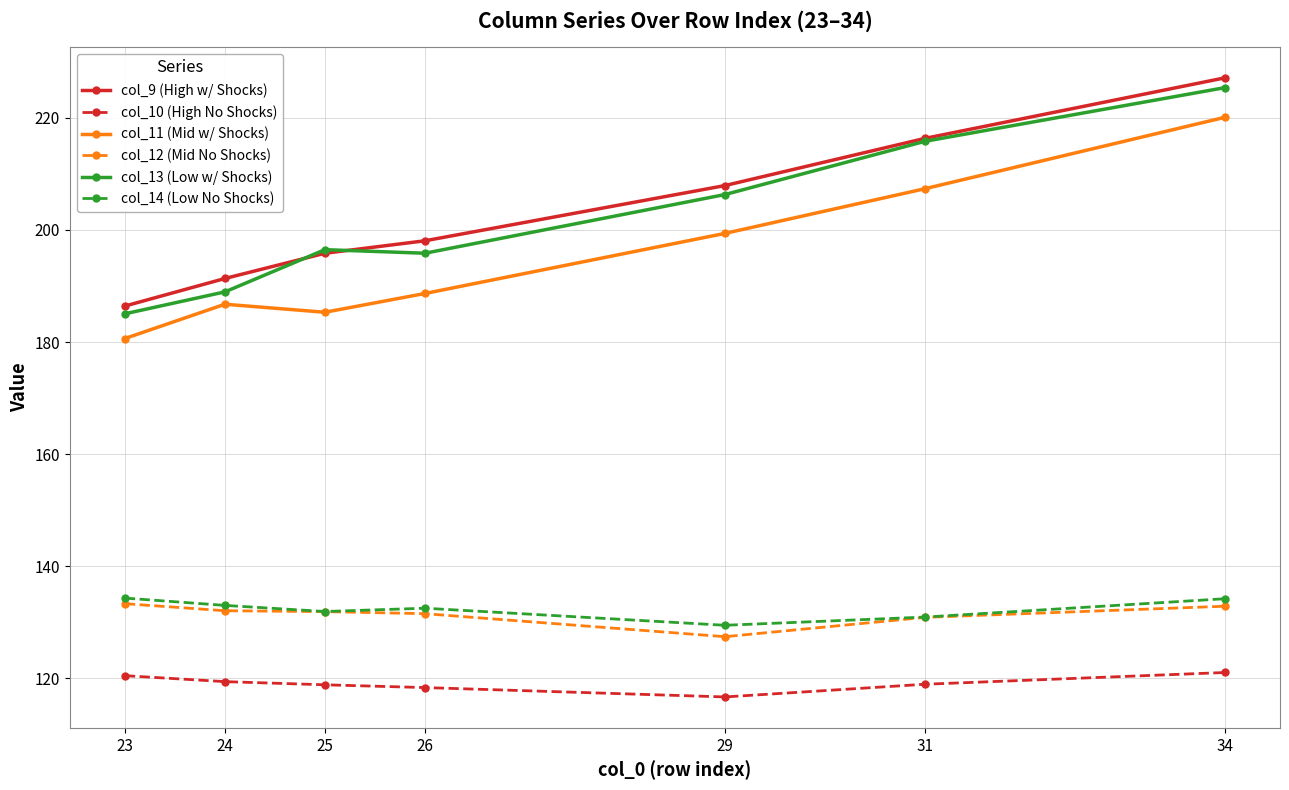

True or false: col_11 (Mid w/ Shocks) has a value of 320.5 at 23.

False